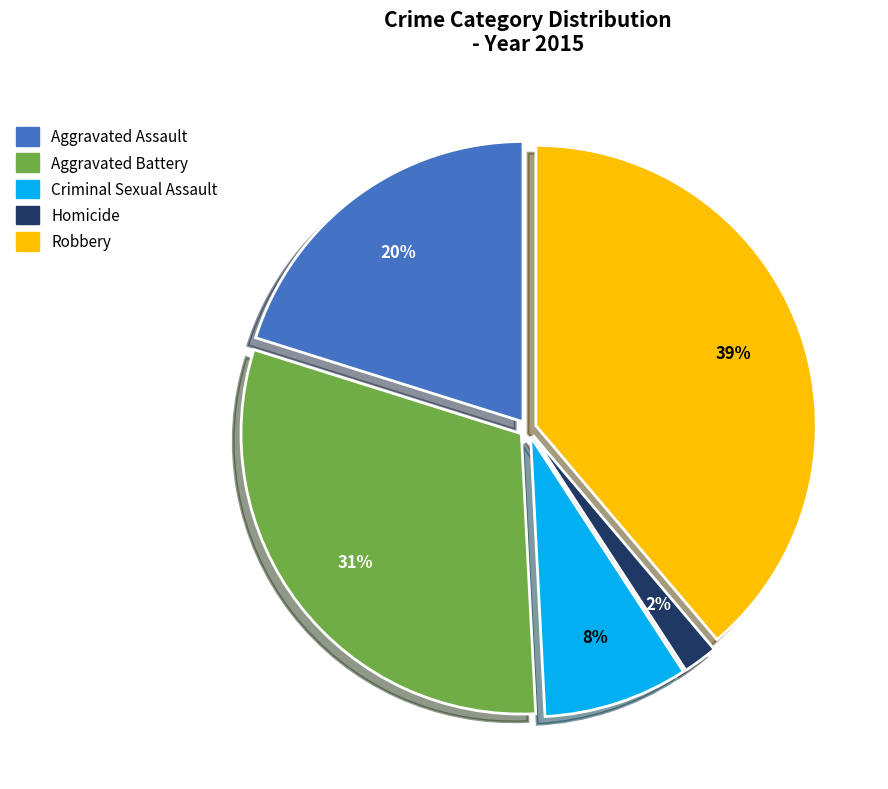

The Homicide slice represents 12% of the pie. True or false?

False